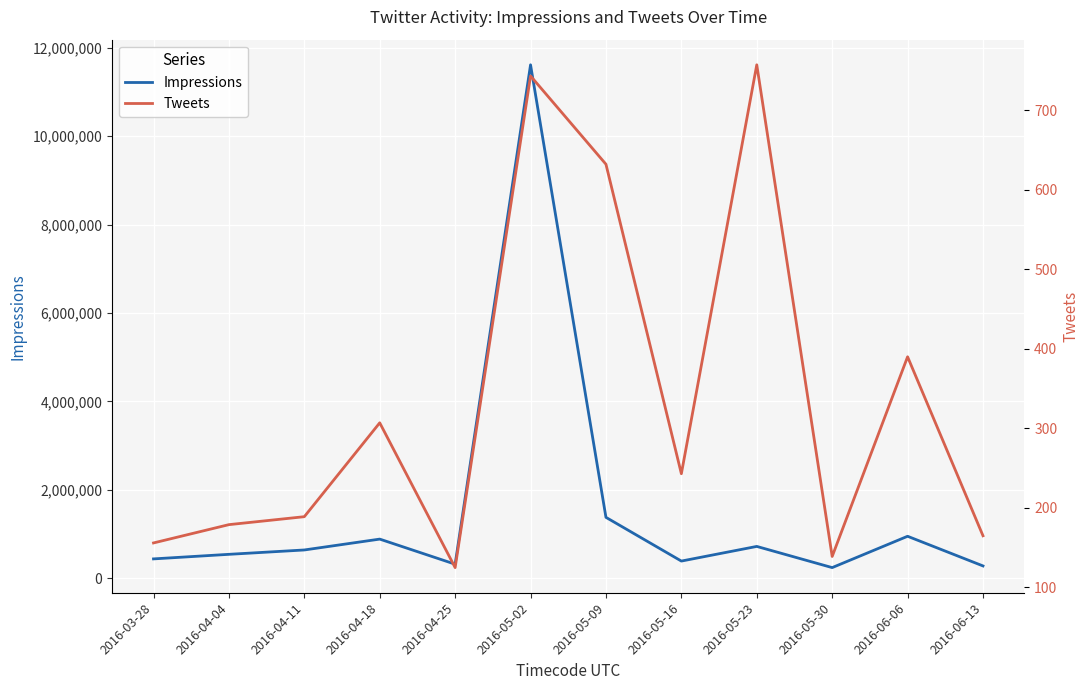

True or false: Impressions has more than 0 interior local peaks.

True